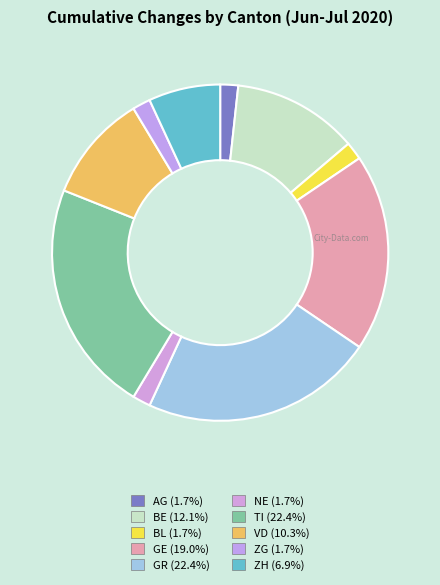

What is the change in value from VD to ZH?

-2